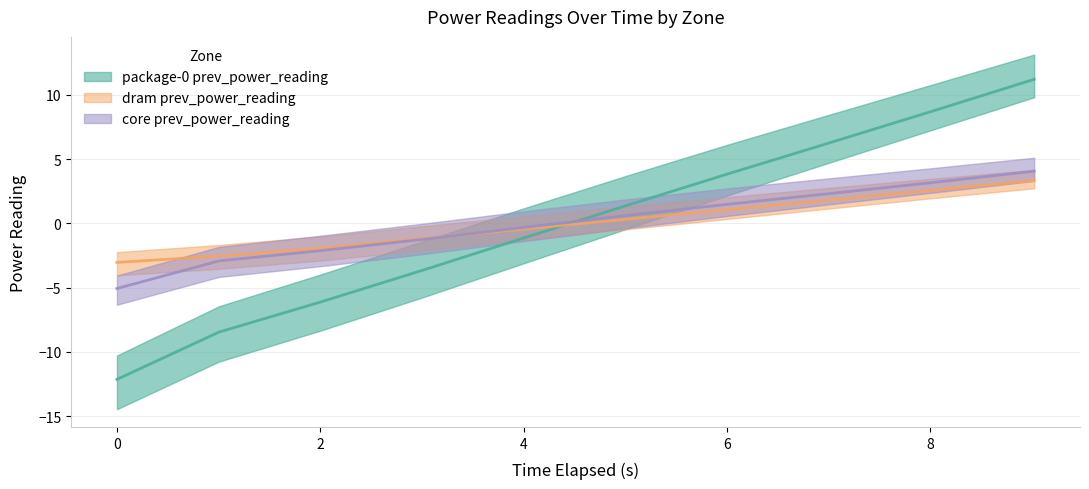

Between 5.012190812 and 7.016231321, which series saw the biggest shift?

package-0 prev_power_reading